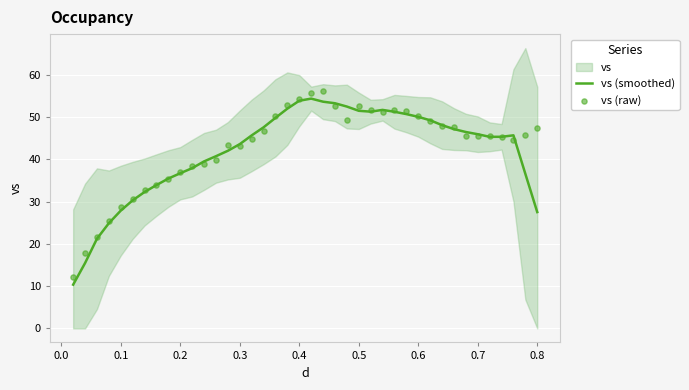

The value of vs (smoothed) at 0.6 is 27.8. True or false?

False